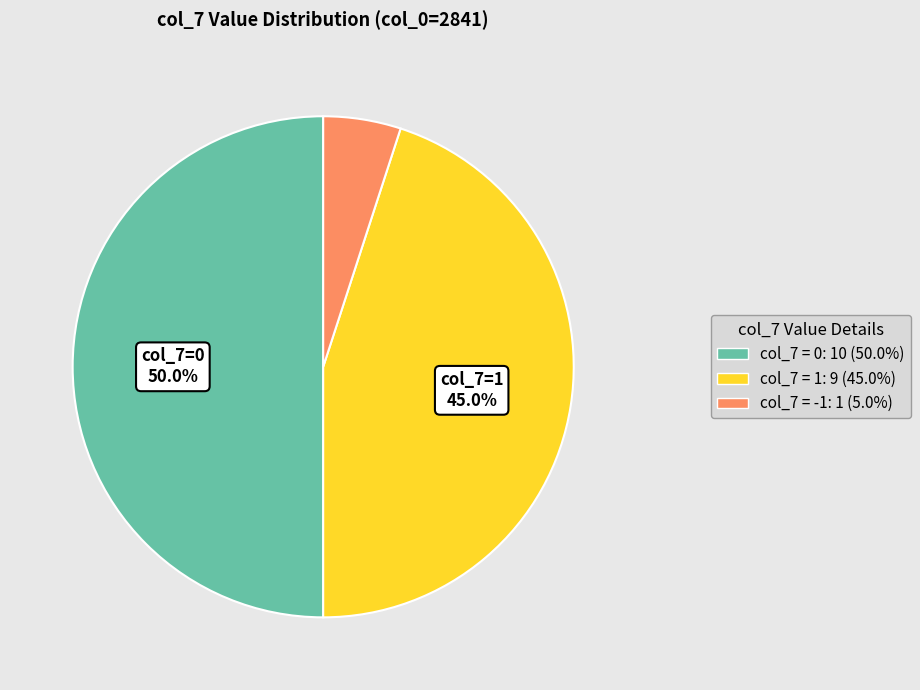

Does col_7 = 1: 9 (45.0%) represent more than half of the total?

No